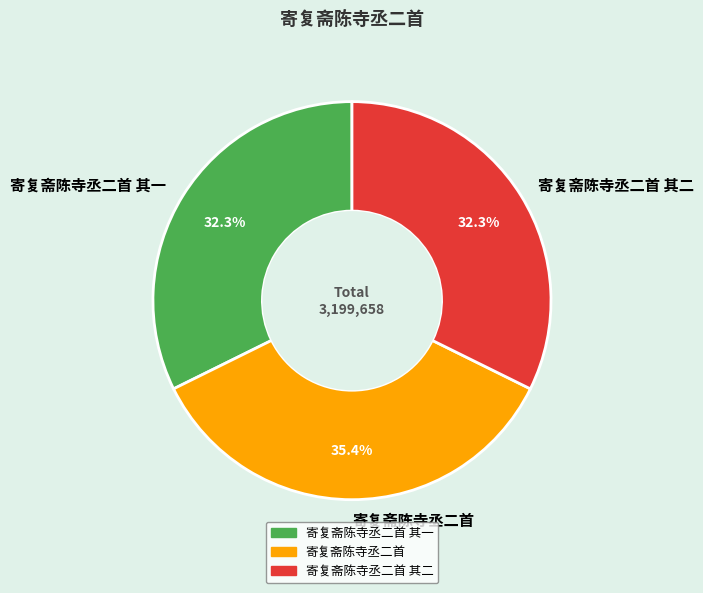

To the nearest percent, what is the average slice percentage?

33%